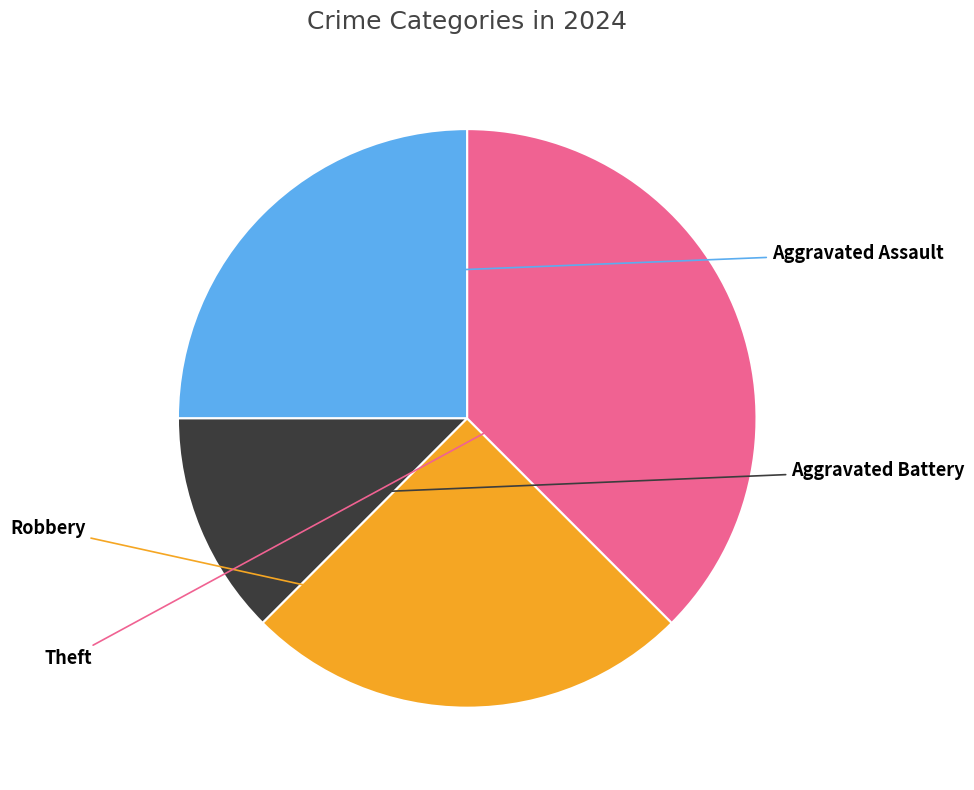

Is there any slice that represents more than half of the pie?

No